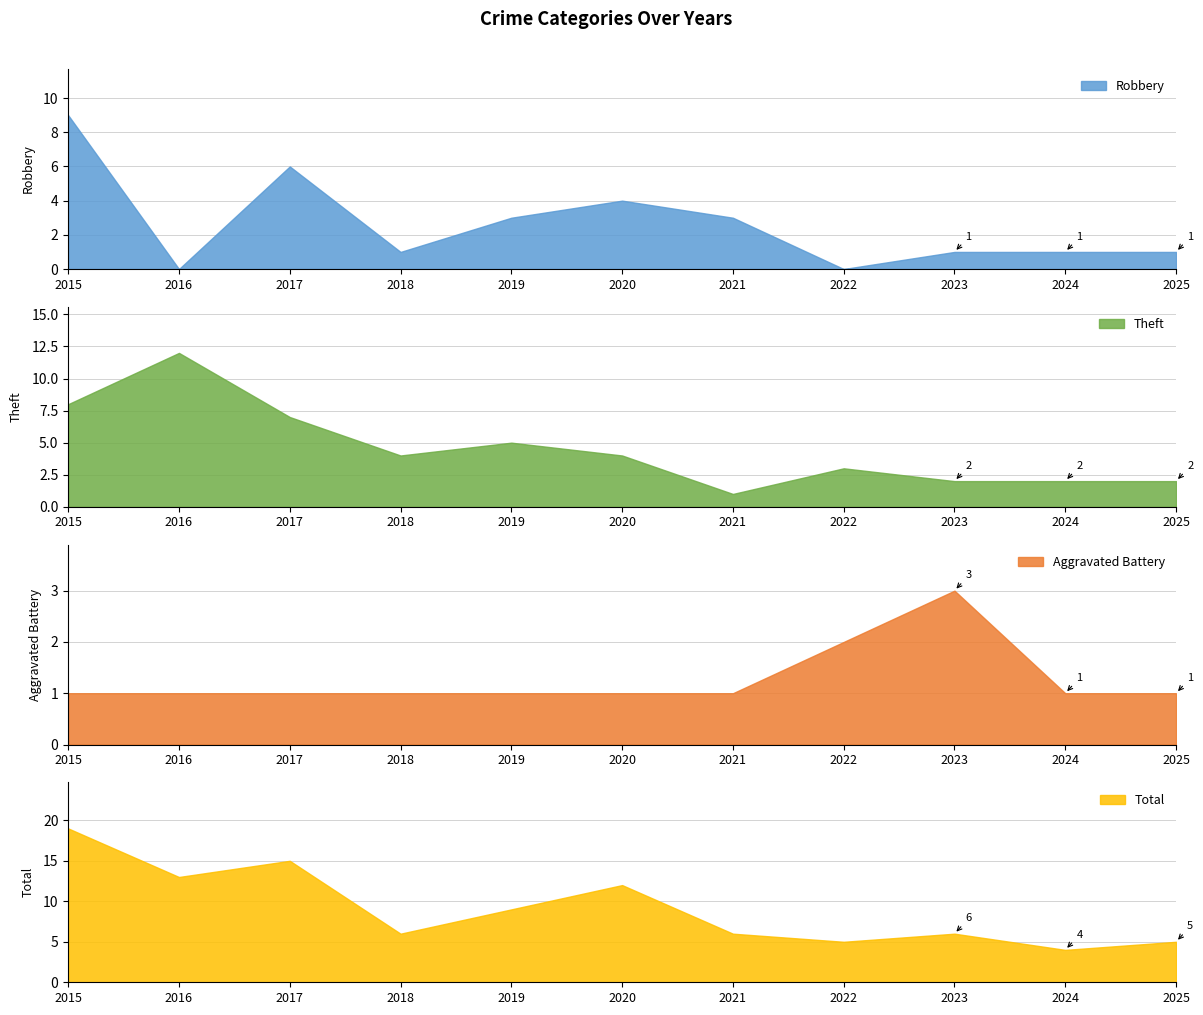

Reading right to left, transcribe all the data shown in this chart.

Robbery: 2025=1	2024=1	2023=1	2022=0	2021=3	2020=4	2019=3	2018=1	2017=6	2016=0	2015=9
Theft: 2025=2	2024=2	2023=2	2022=3	2021=1	2020=4	2019=5	2018=4	2017=7	2016=12	2015=8
Aggravated Battery: 2025=1	2024=1	2023=3	2022=2	2021=1	2020=1	2019=1	2018=1	2017=1	2016=1	2015=1
Total: 2025=5	2024=4	2023=6	2022=5	2021=6	2020=12	2019=9	2018=6	2017=15	2016=13	2015=19